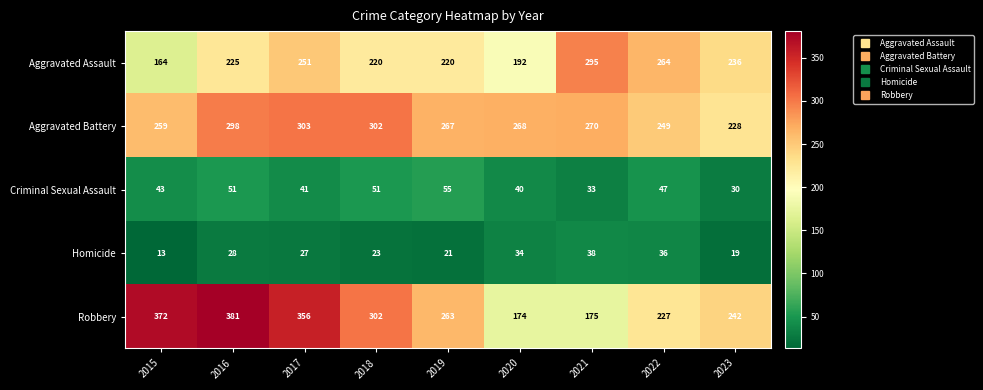

What is the approximate value of Robbery at 2022, to the nearest 5?

225